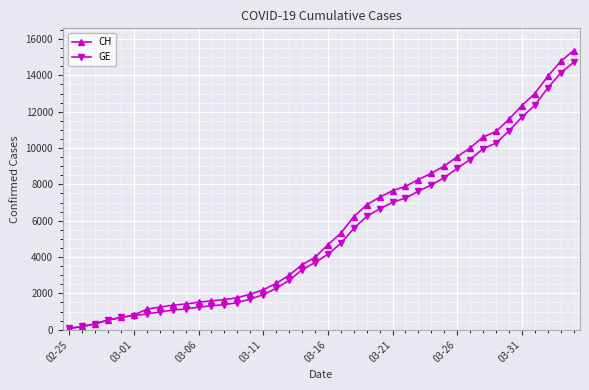

Which series has the widest spread of values?

CH